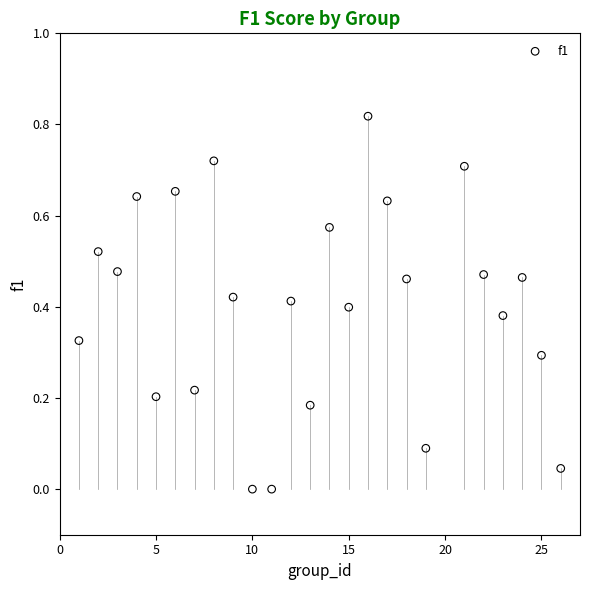

What is the range of X values (max minus min)?

25.0